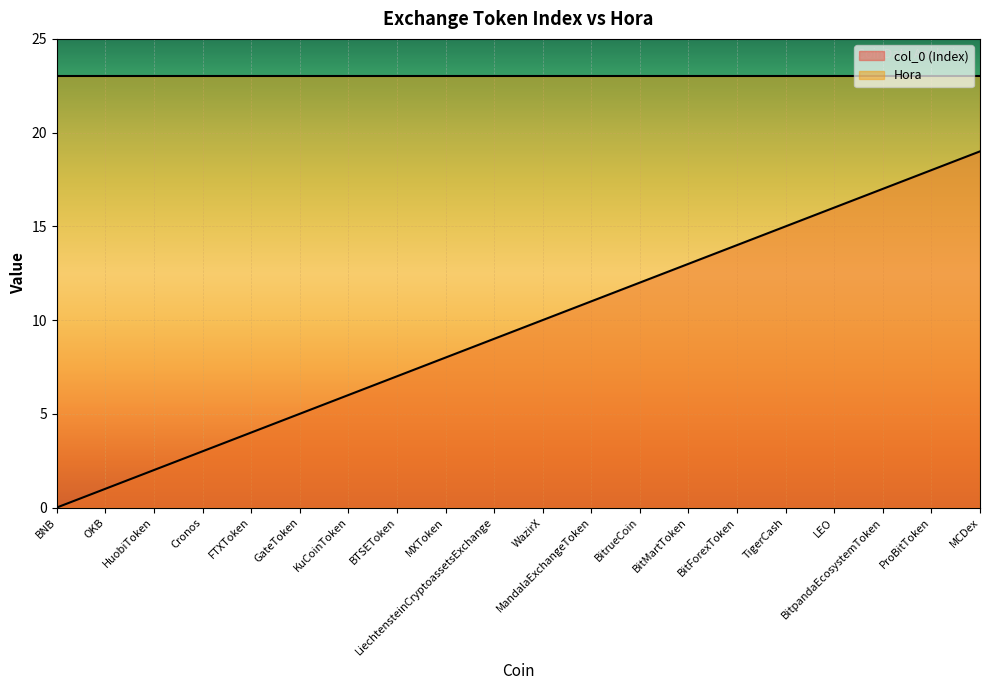

What is the change in value from HuobiToken to GateToken?

+3